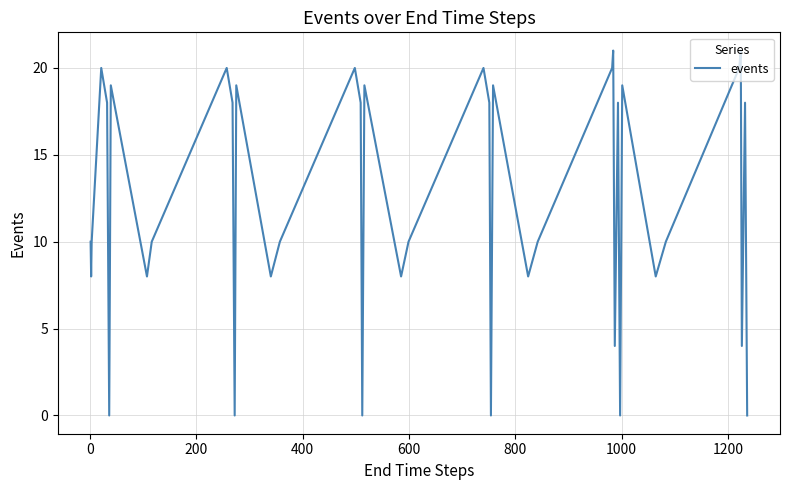

What is the maximum value shown in the chart?

21